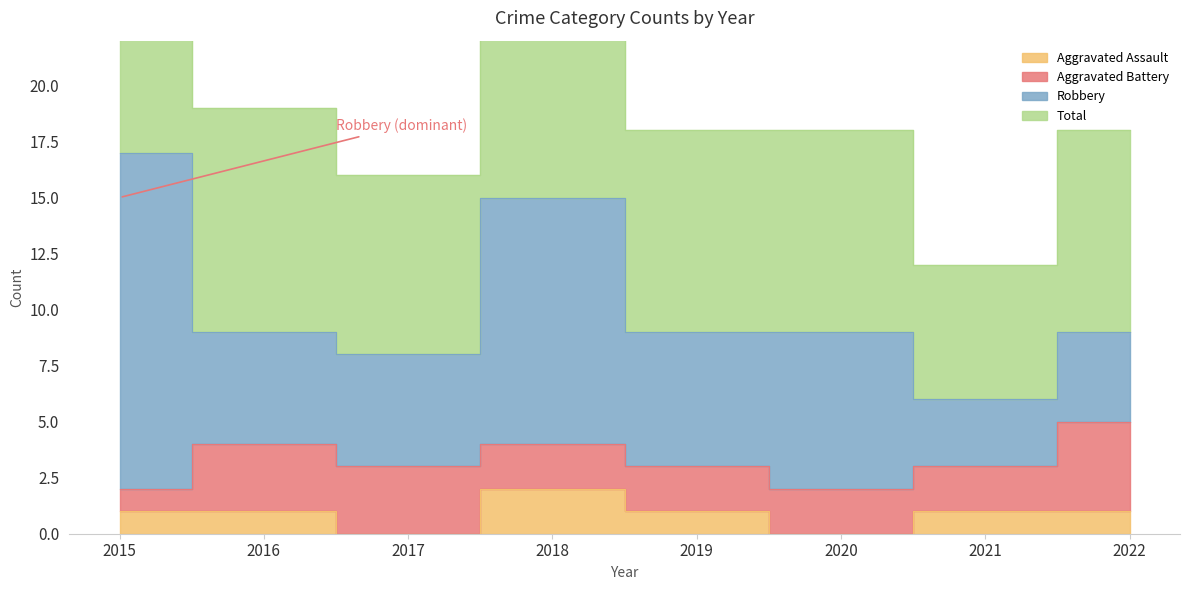

True or false: Aggravated Assault has a value of 0 at 2021.

False